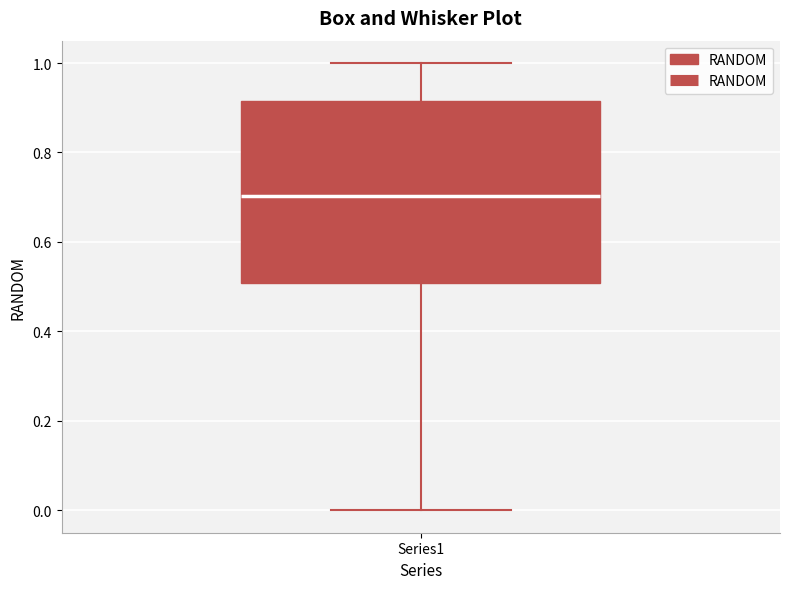

Read this box plot against the y-axis: the position of the median line, the range covered by the box, and the ends of both whiskers. The values are not printed on the chart, so give them approximately, as read against the axis.

median 0.70, box 0.50 to 0.92, whiskers 0.00 to 1.00